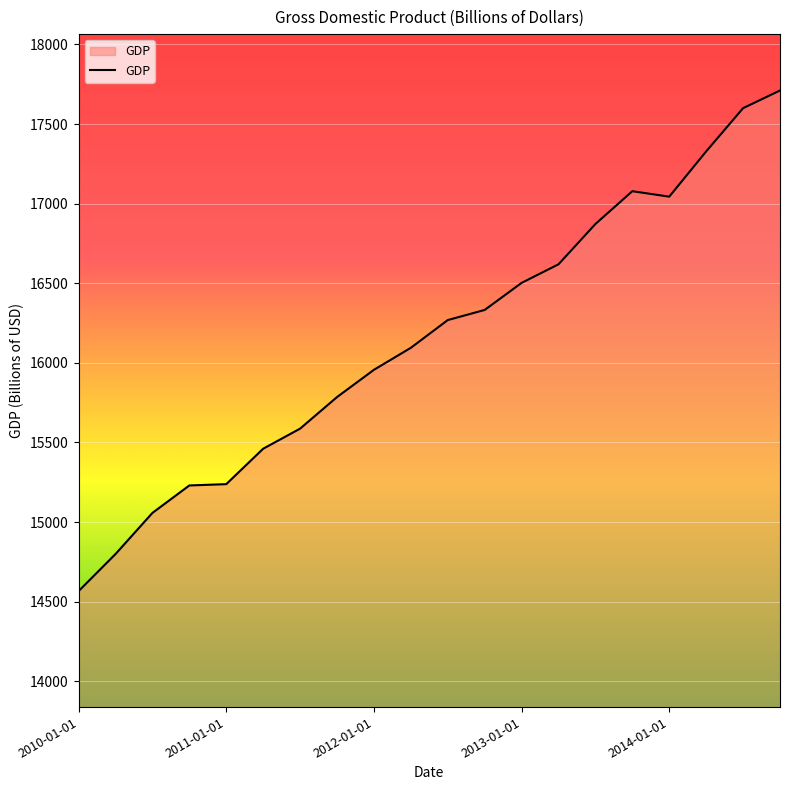

What is the difference between the maximum and minimum values?

3144.2